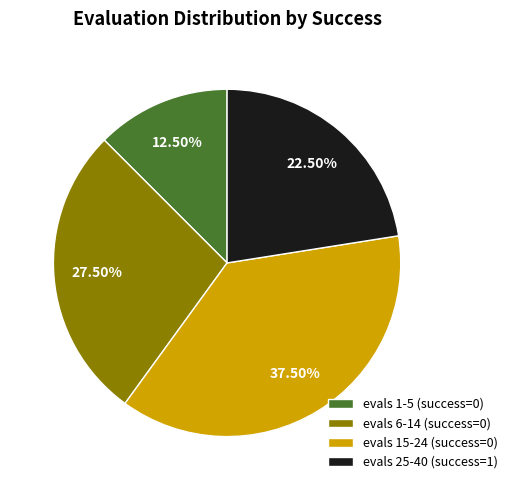

Is there any slice that represents more than half of the pie?

No